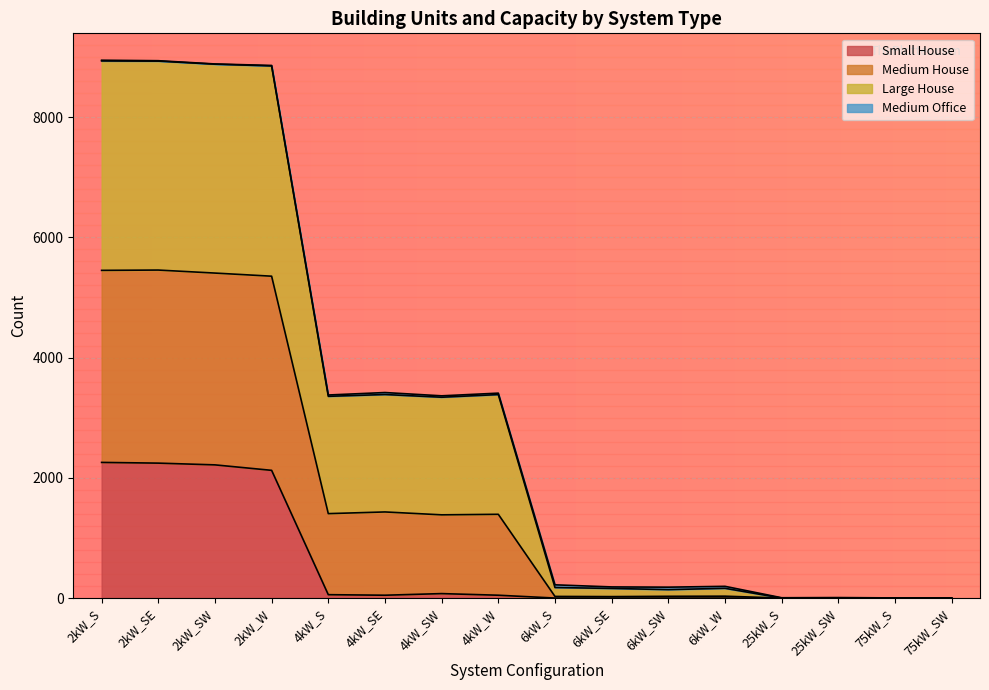

The value of Total Units at 25kW_SW is -3094. True or false?

False